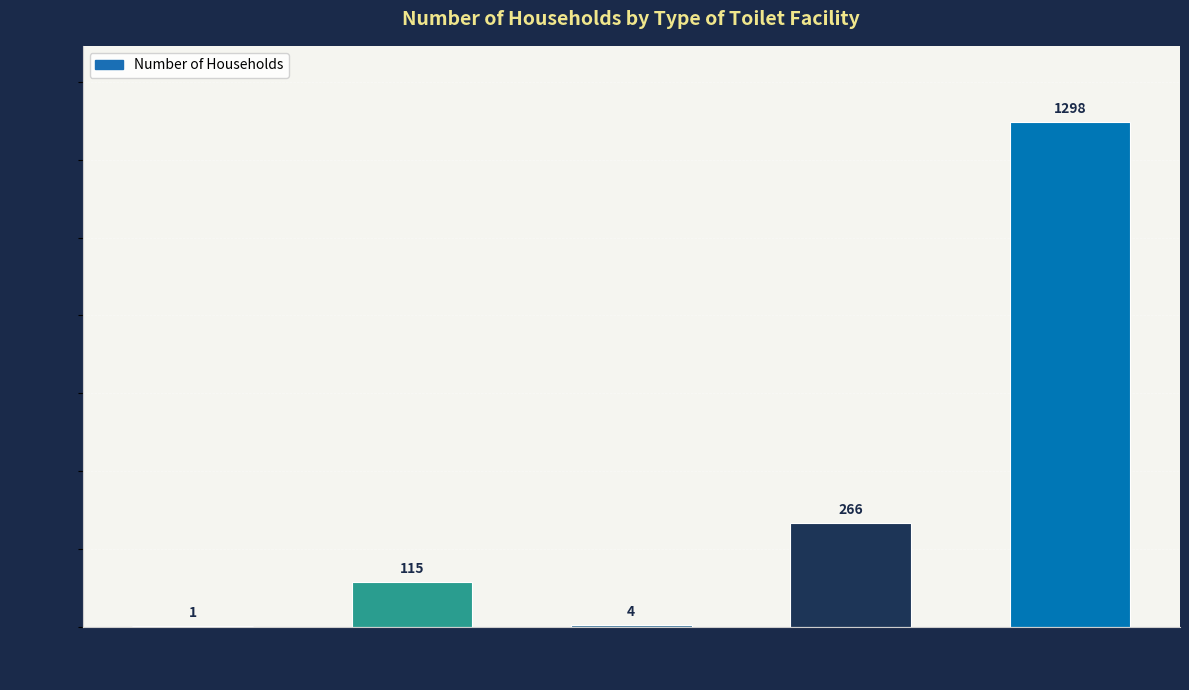

At which label is the value closest to 649?

Ordinary Toilet